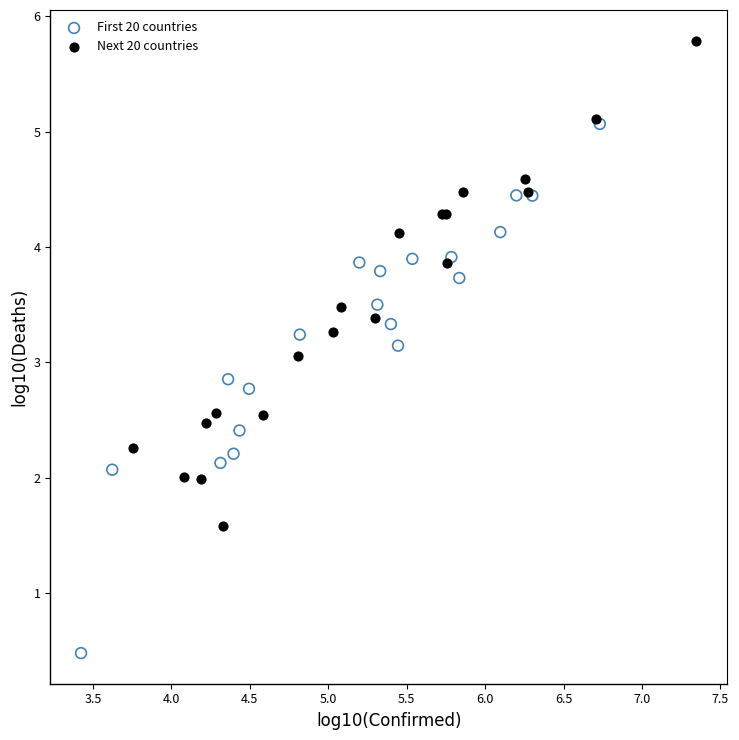

Which series contains the highest Y value?

Next 20 countries